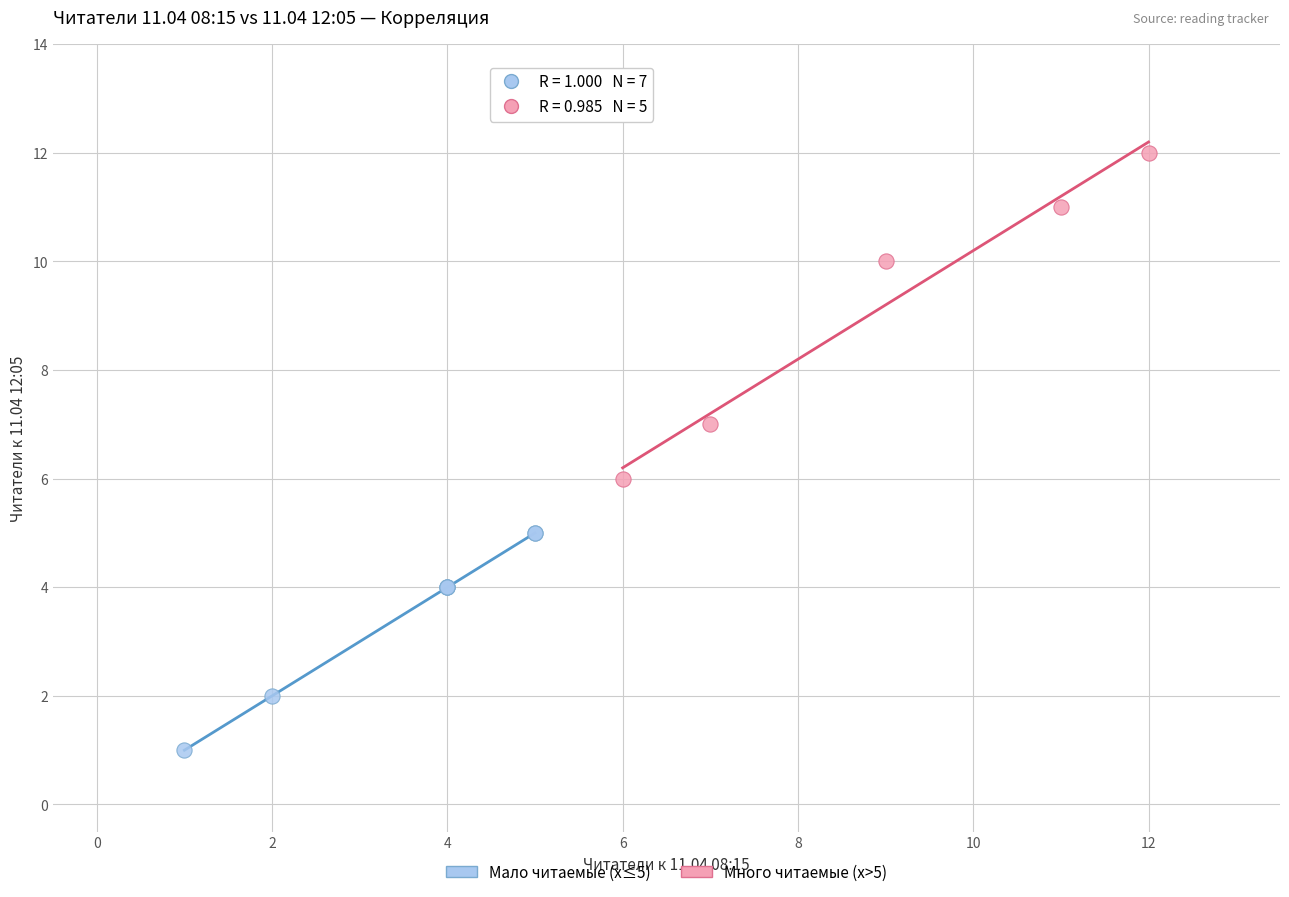

Which series contains the lowest Y value?

Мало читаемые (x≤5)